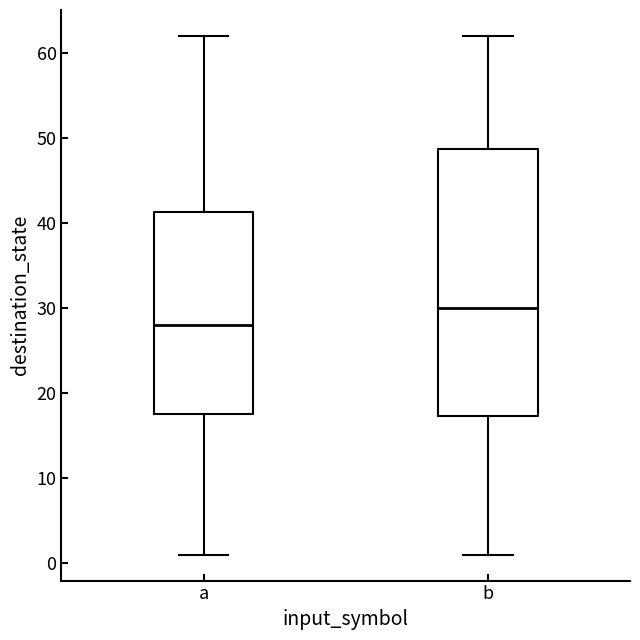

Where does the median line of the box for b sit on the y-axis? The values are not printed on the chart, so give them approximately, as read against the axis.

30